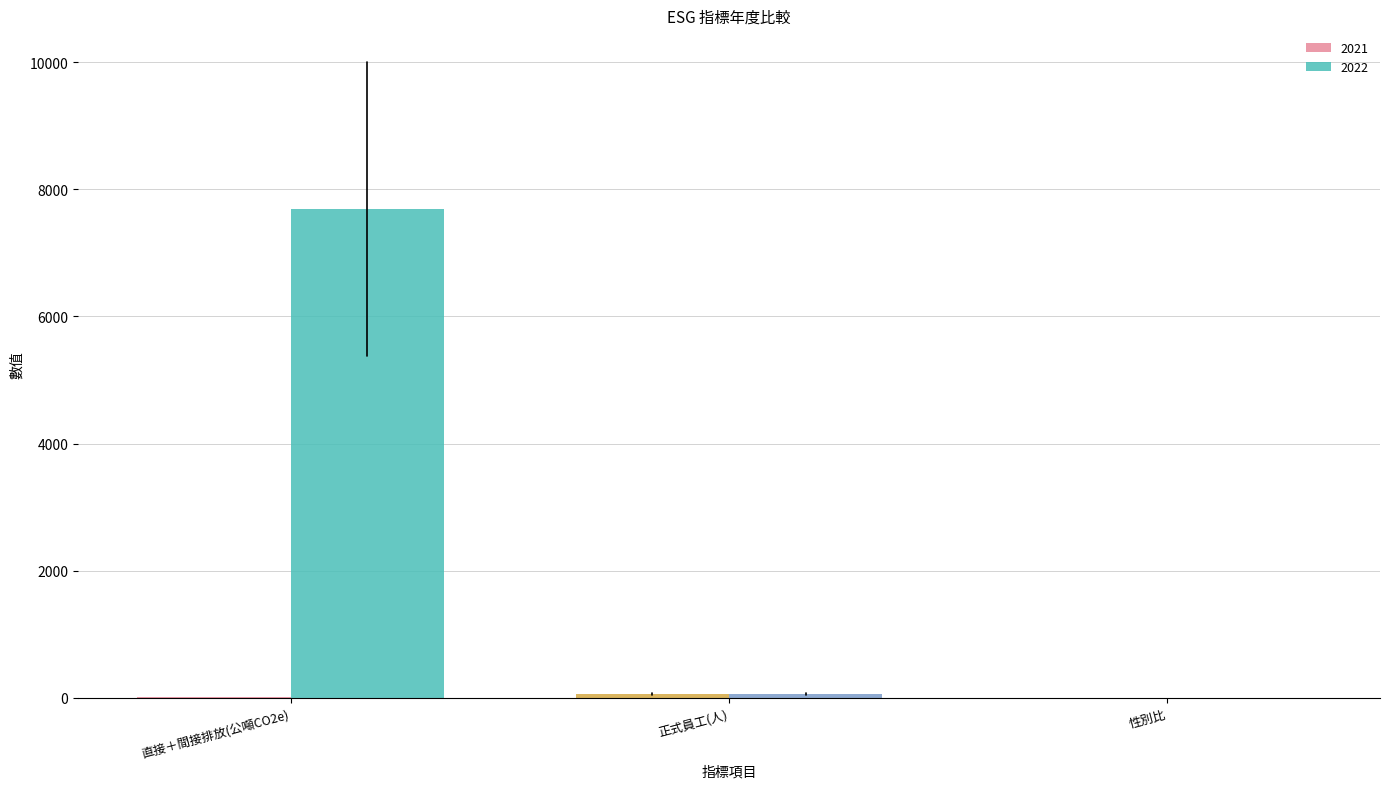

At which category is the sum across all series the highest?

直接＋間接排放(公噸CO2e)